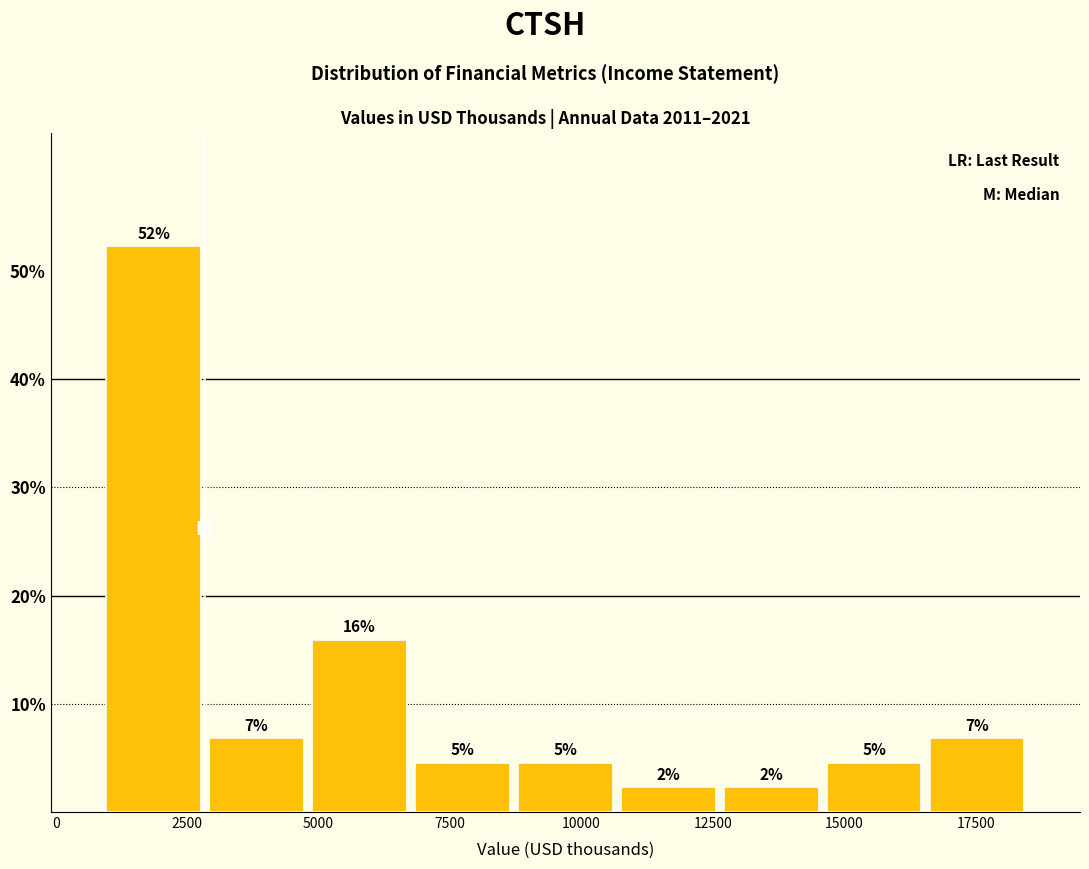

Read against the x-axis, roughly where is the centre of the tallest bar?

2000